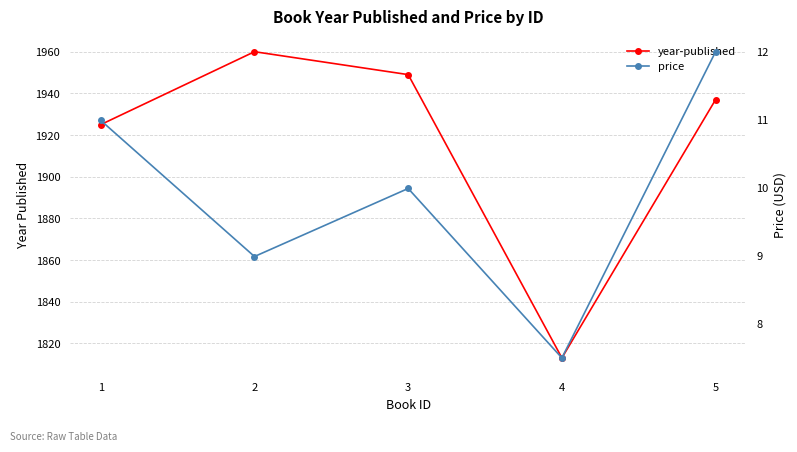

True or false: price and year-published cross at least once.

False